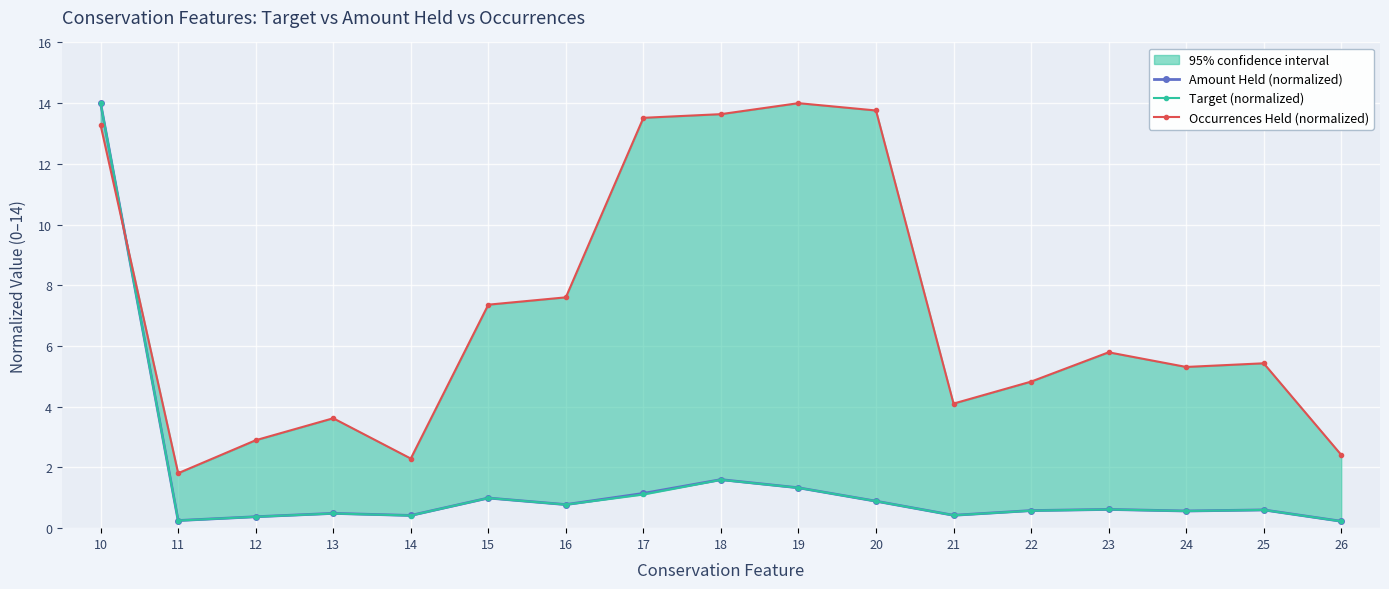

How many times do Amount Held (normalized) and Occurrences Held (normalized) cross each other?

1